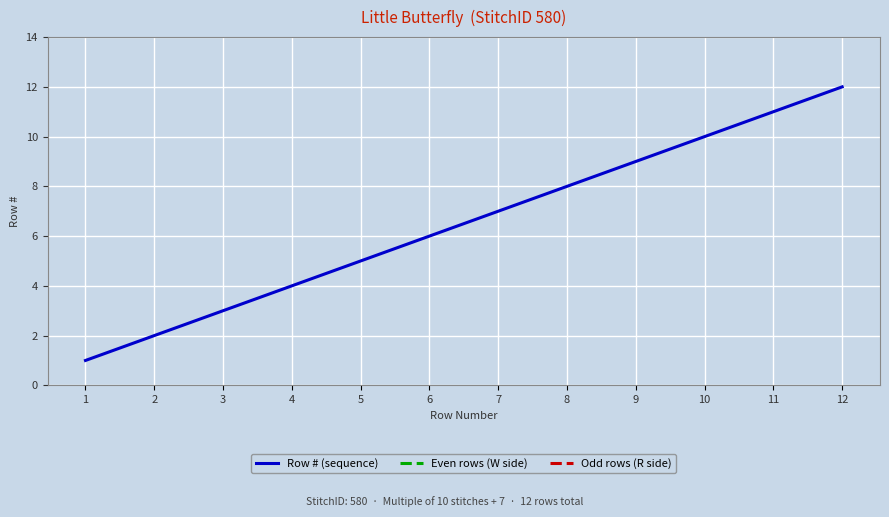

Is it true that Row # (sequence) equals 10 at 10?

True